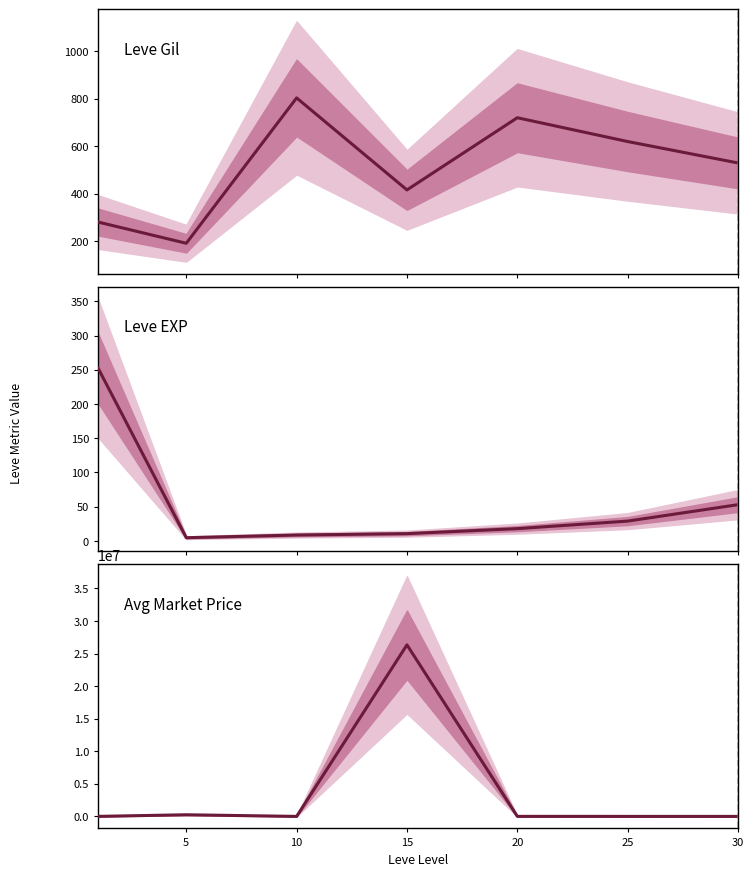

Which series changed the most between 5 and 20?

currentAveragePrice